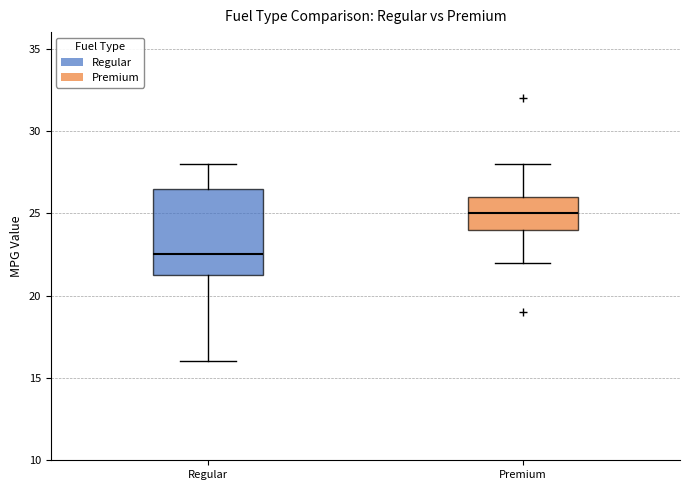

Which box has the highest median line?

Premium